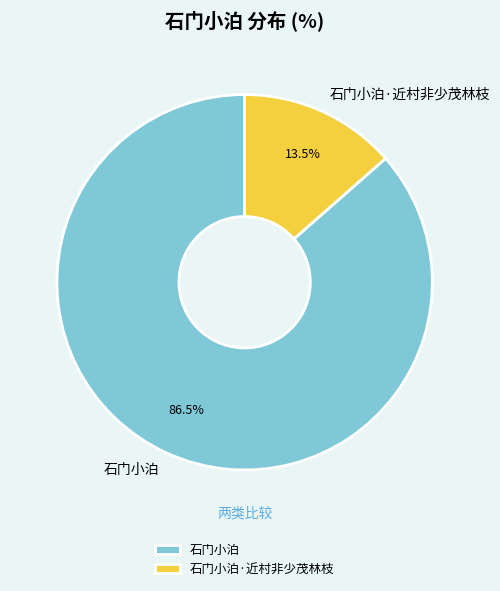

Rank the categories by value from highest to lowest.

石门小泊, 石门小泊·近村非少茂林枝